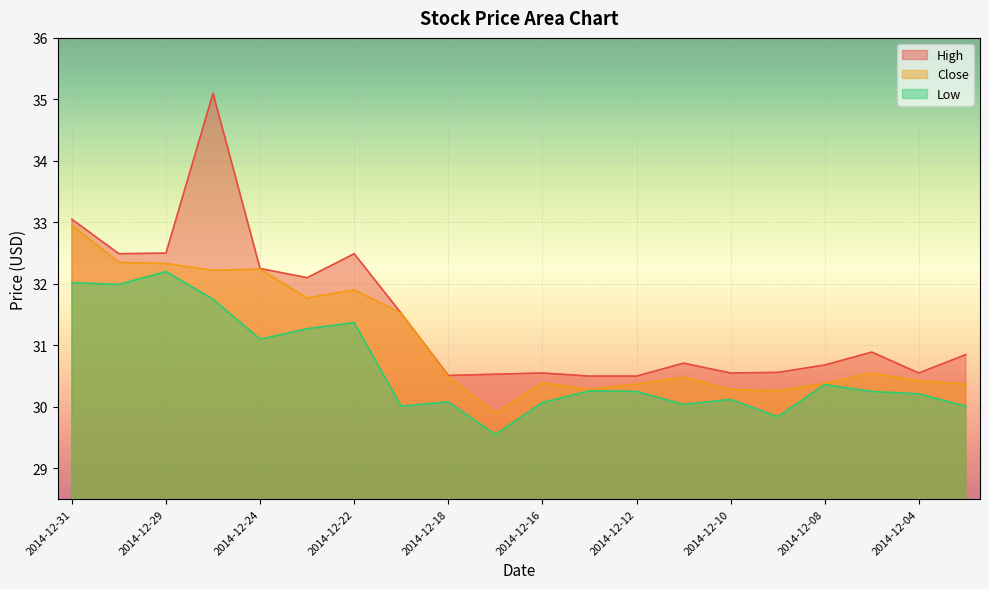

List the labels in order of High value, smallest first.

2014-12-15, 2014-12-12, 2014-12-18, 2014-12-17, 2014-12-16, 2014-12-10, 2014-12-04, 2014-12-09, 2014-12-08, 2014-12-11, 2014-12-03, 2014-12-05, 2014-12-19, 2014-12-23, 2014-12-24, 2014-12-30, 2014-12-22, 2014-12-29, 2014-12-31, 2014-12-26